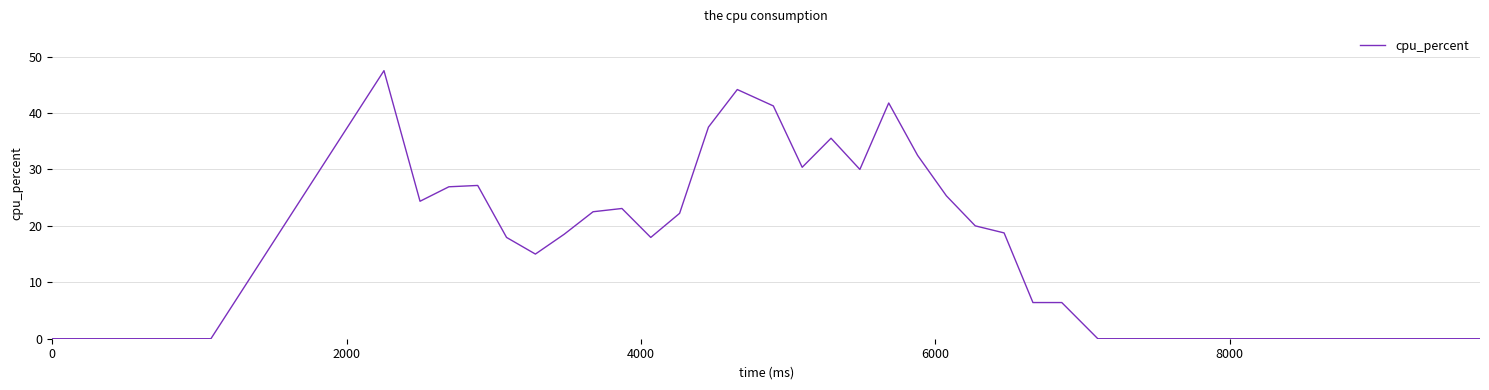

What is the maximum value shown in the chart?

47.5